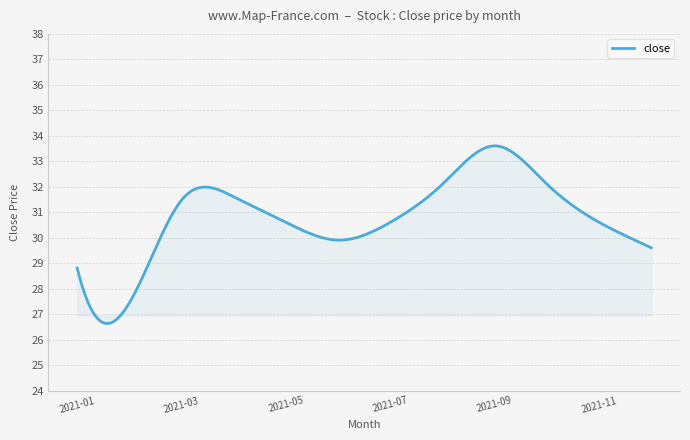

What is the greatest value displayed?

33.6